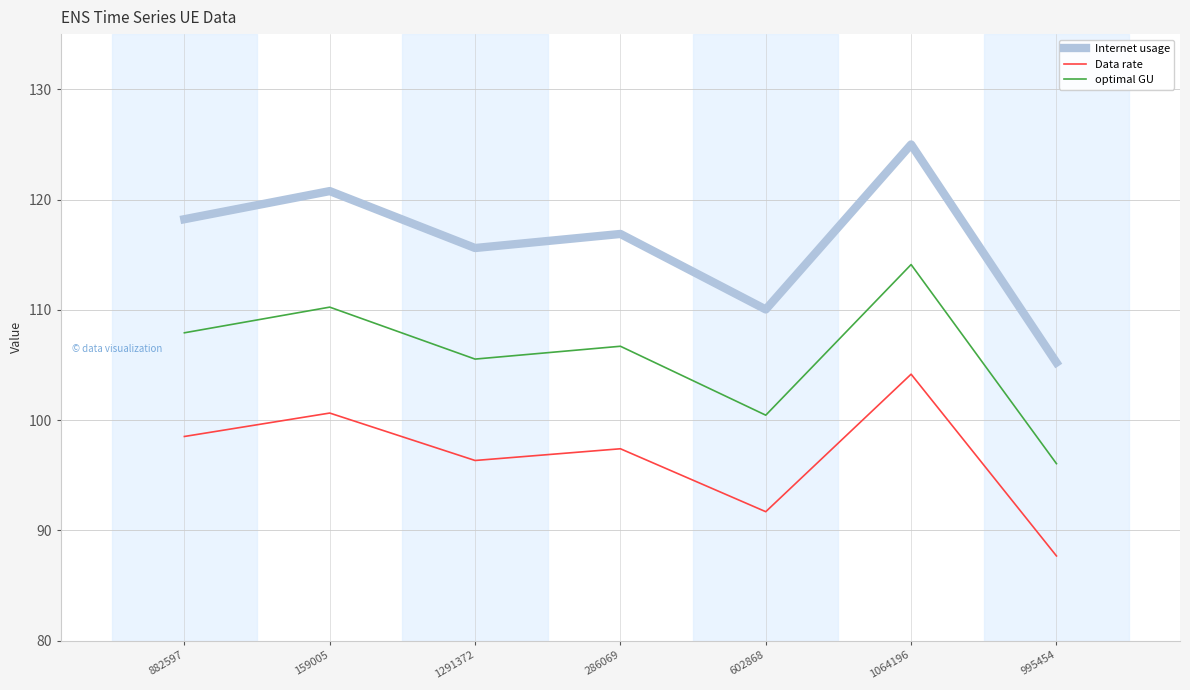

True or false: optimal GU and Data rate intersect in this chart.

False